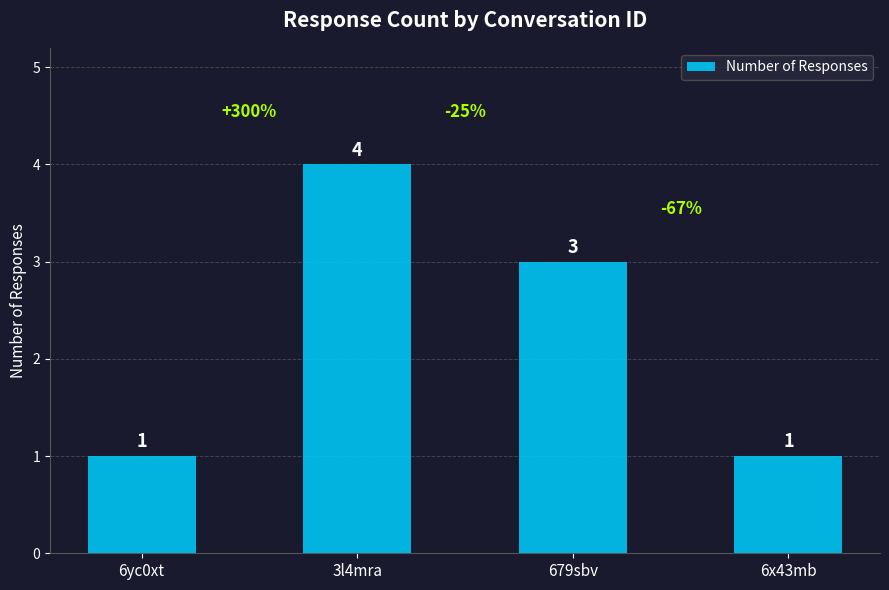

Is it true that the value at 6yc0xt is 2?

False